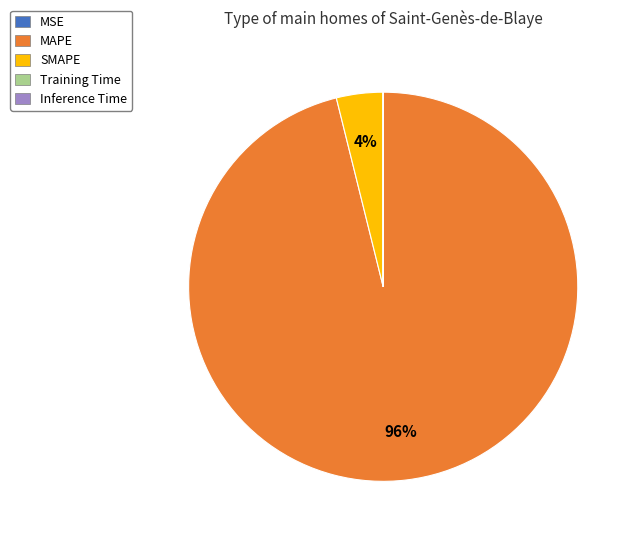

To the nearest percent, what is the difference between the largest and smallest slice percentages?

96%